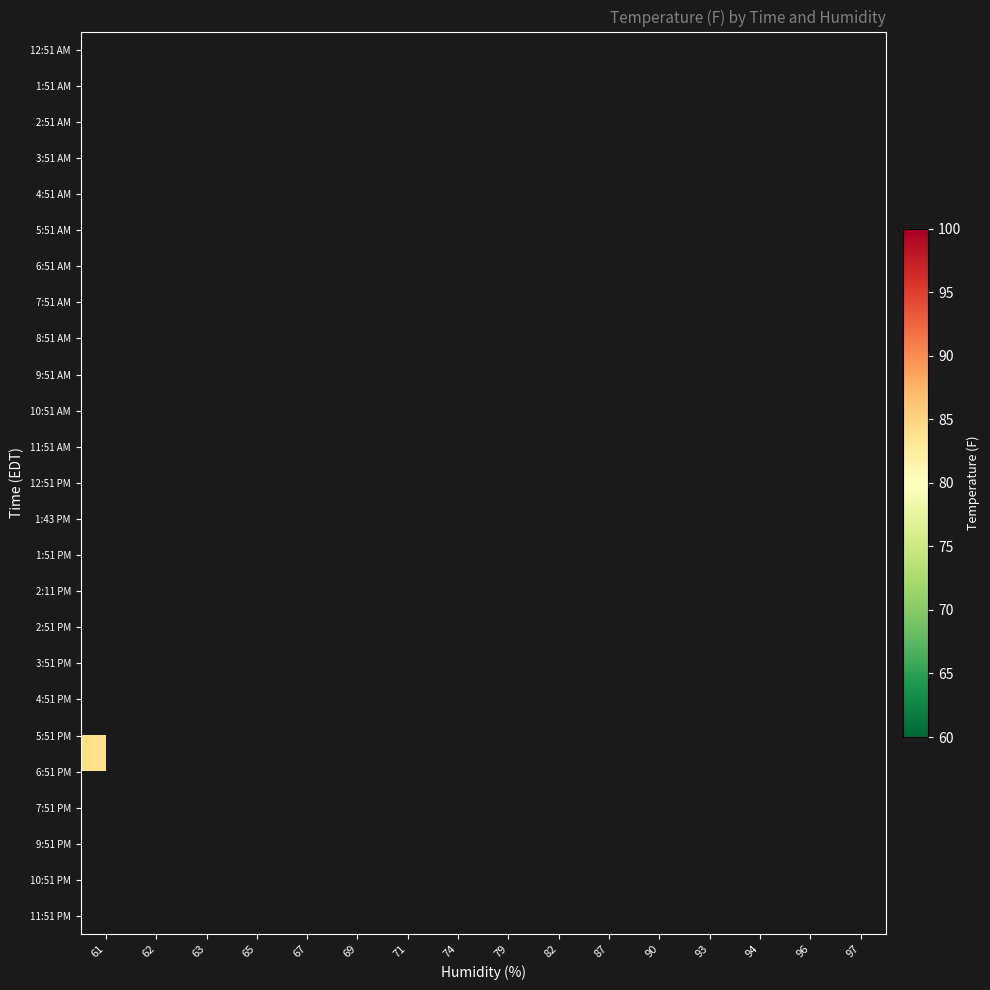

What is the maximum value shown in the chart?

86.0